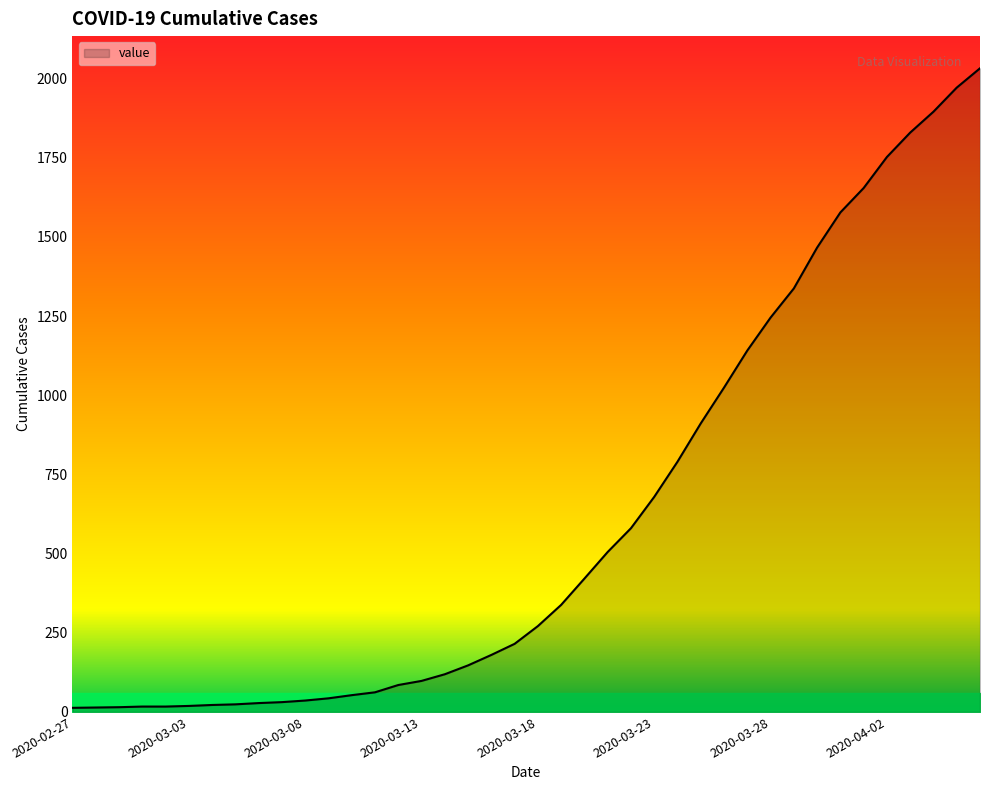

How many lines are shown in the chart?

1